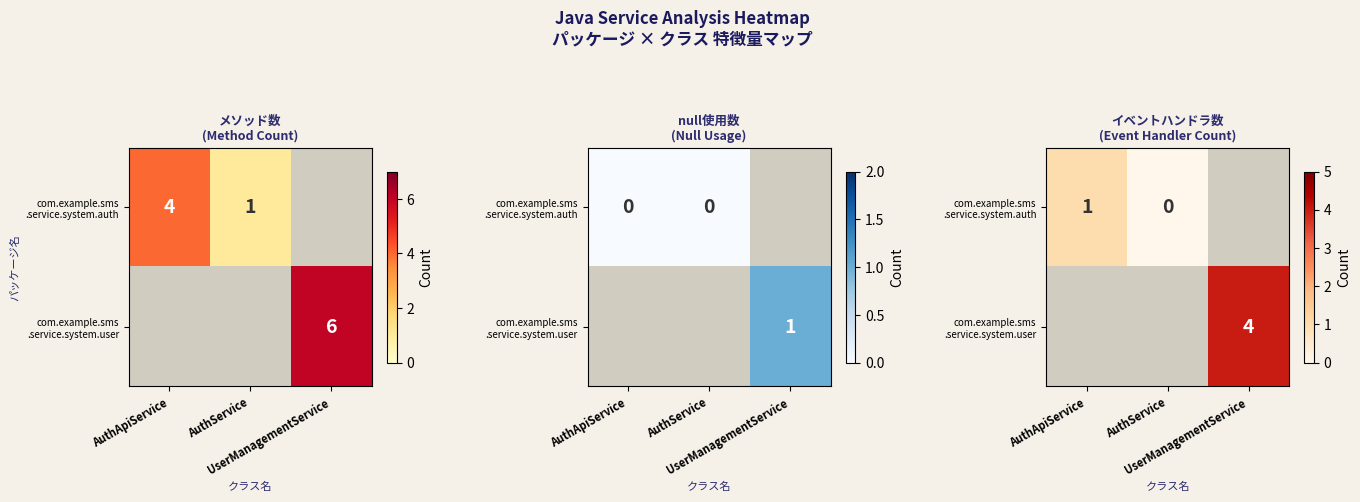

Which category has the lowest value in the com.example.sms .service.system.auth series?

AuthService